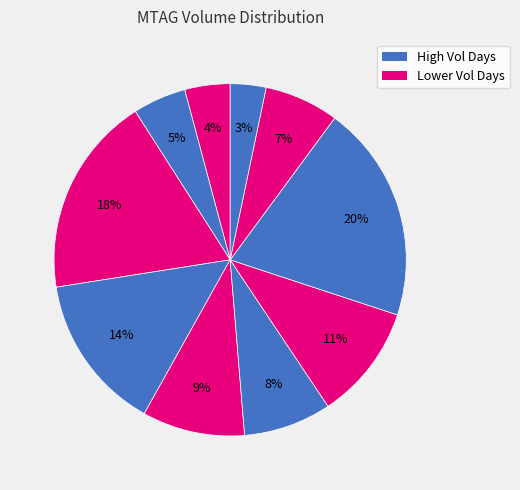

How many slices are in this pie chart?

10